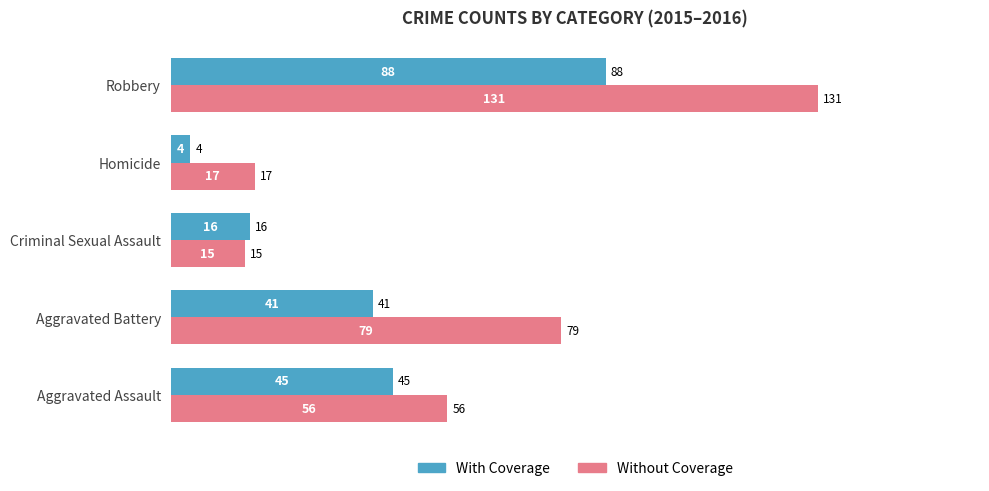

At which category is the sum across all series the highest?

Robbery